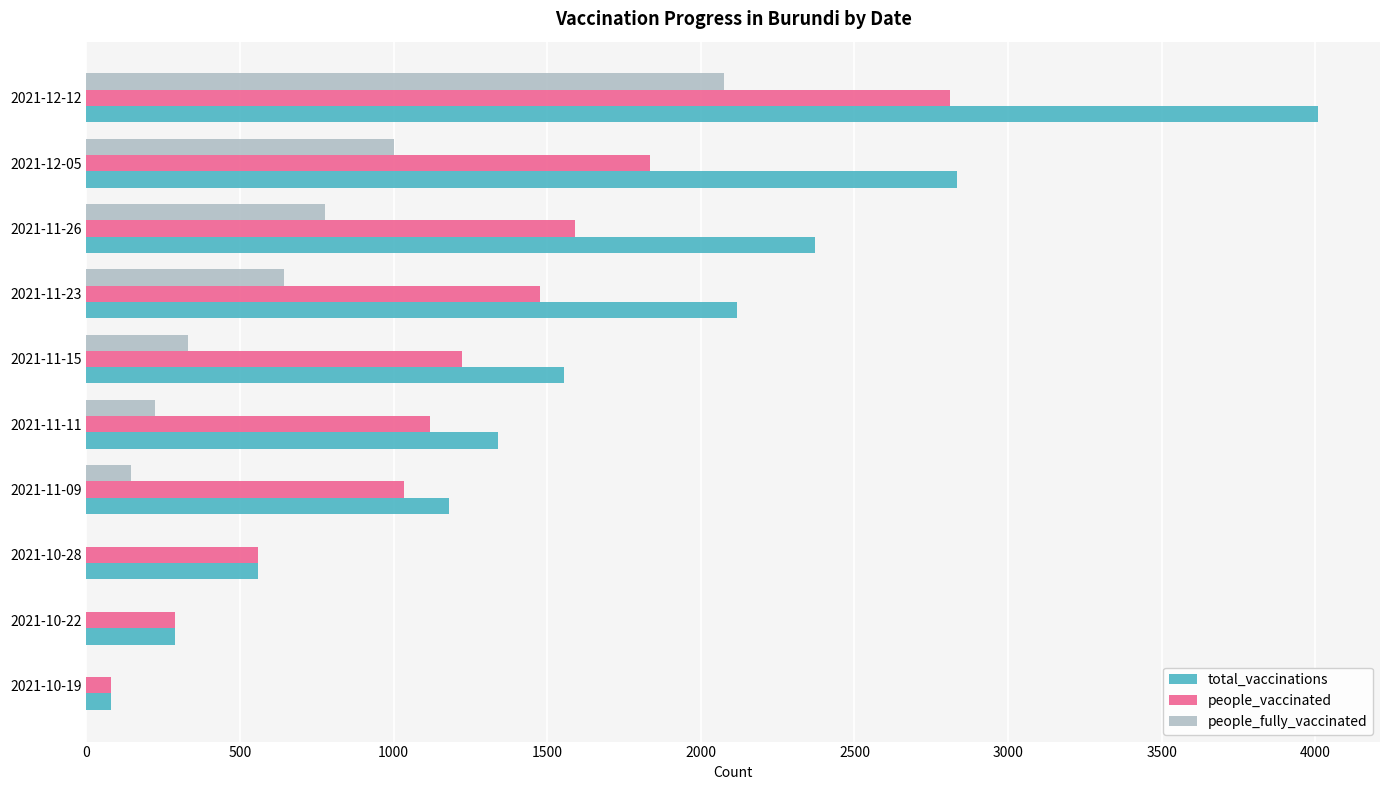

How many categories are shown in the chart?

10